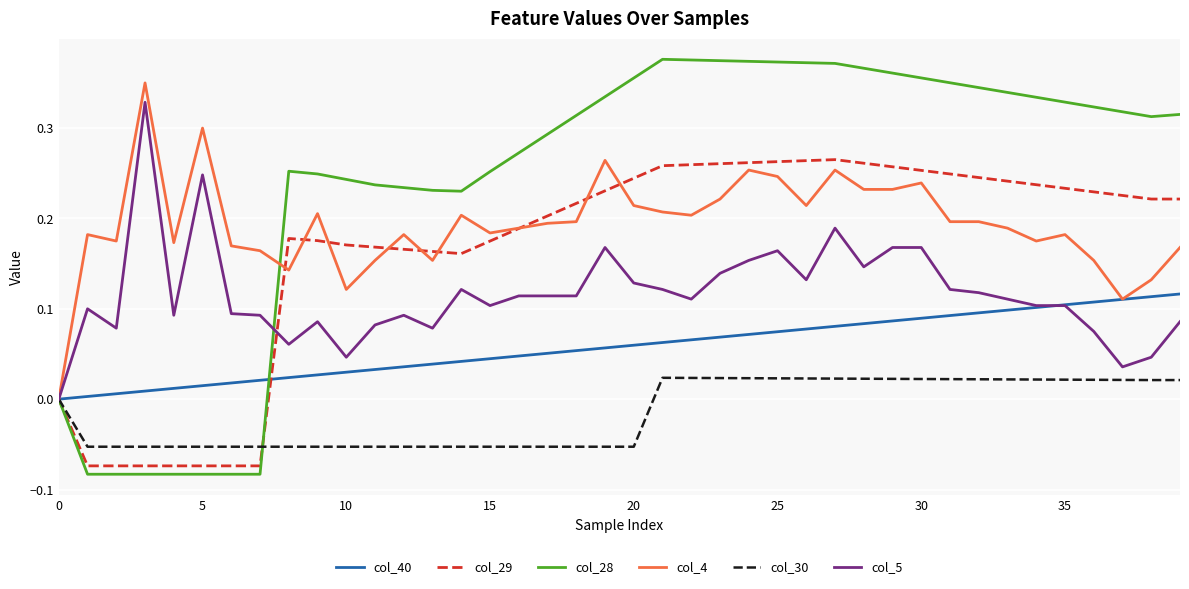

Which series has the widest spread of values?

col_28